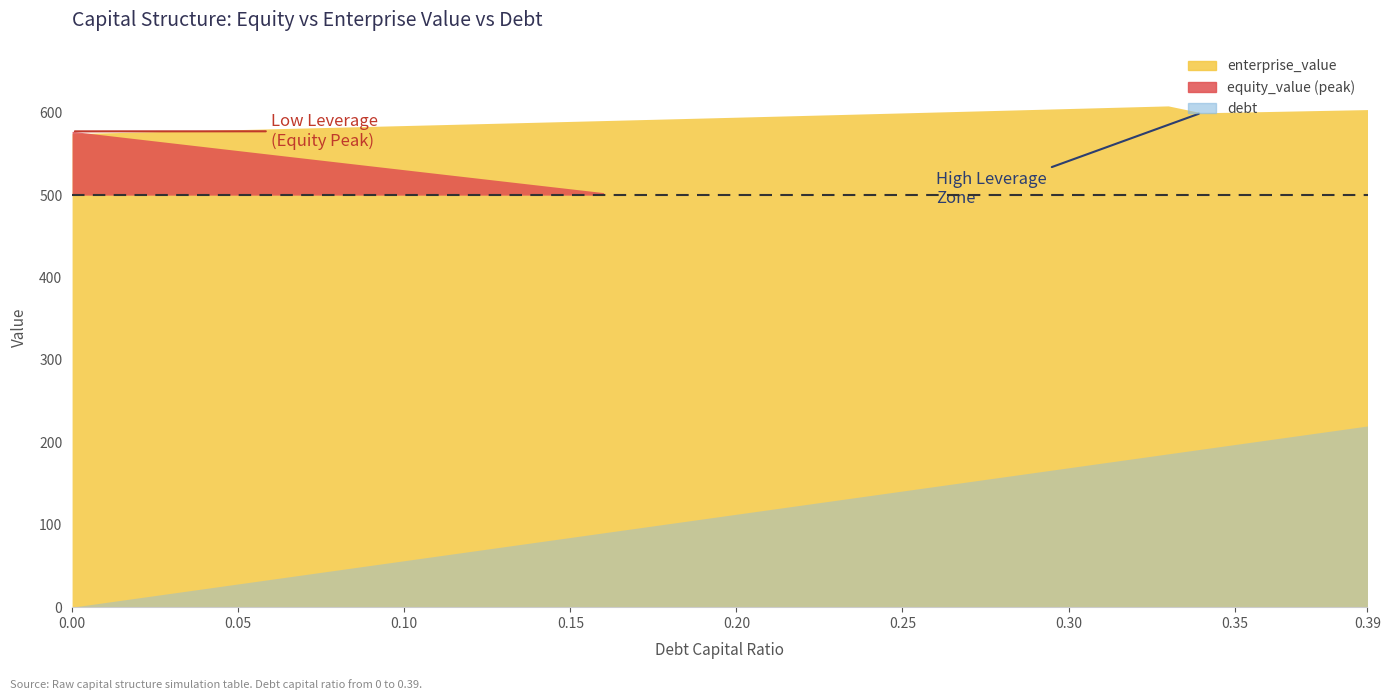

Does the chart have visible grid lines?

No